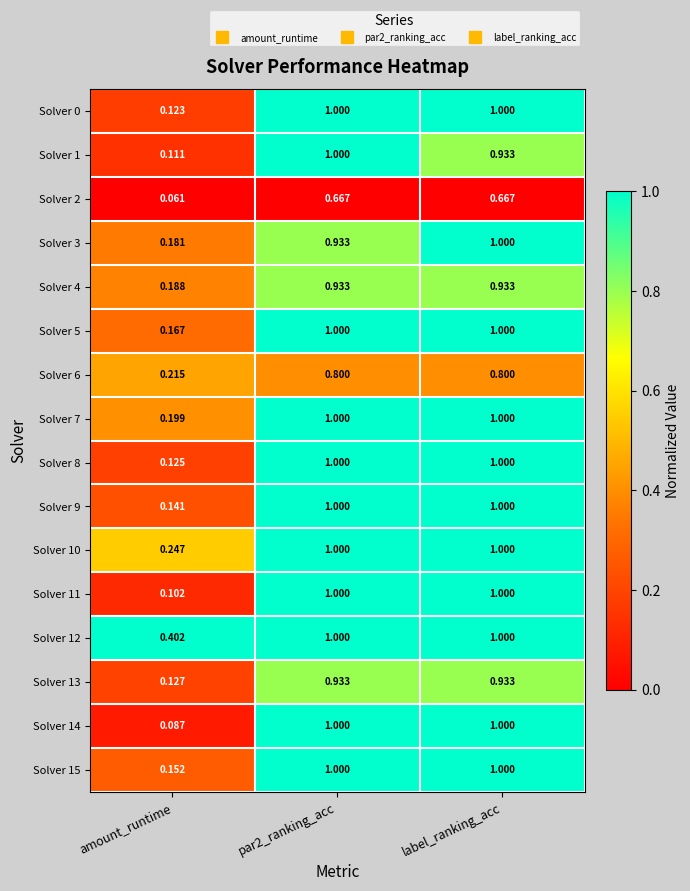

At which label does Solver 13 reach its minimum?

amount_runtime